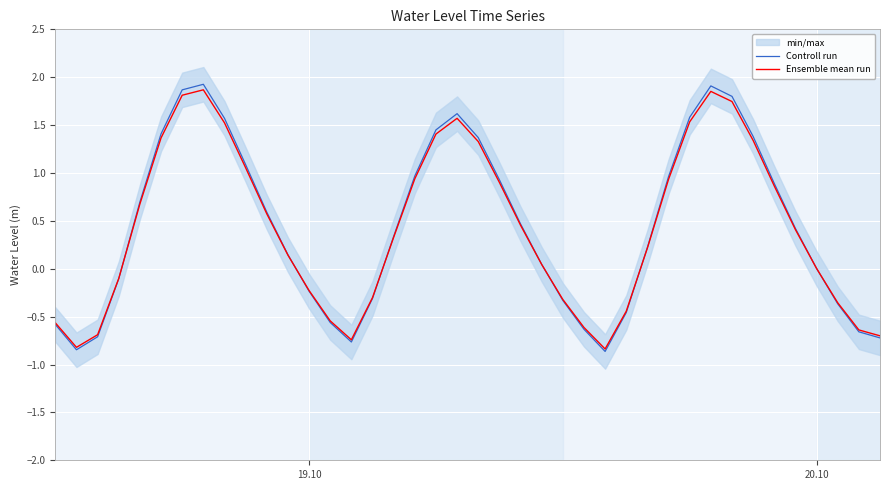

At 20.10, list the series in order from largest to smallest.

Controll run, Ensemble mean run